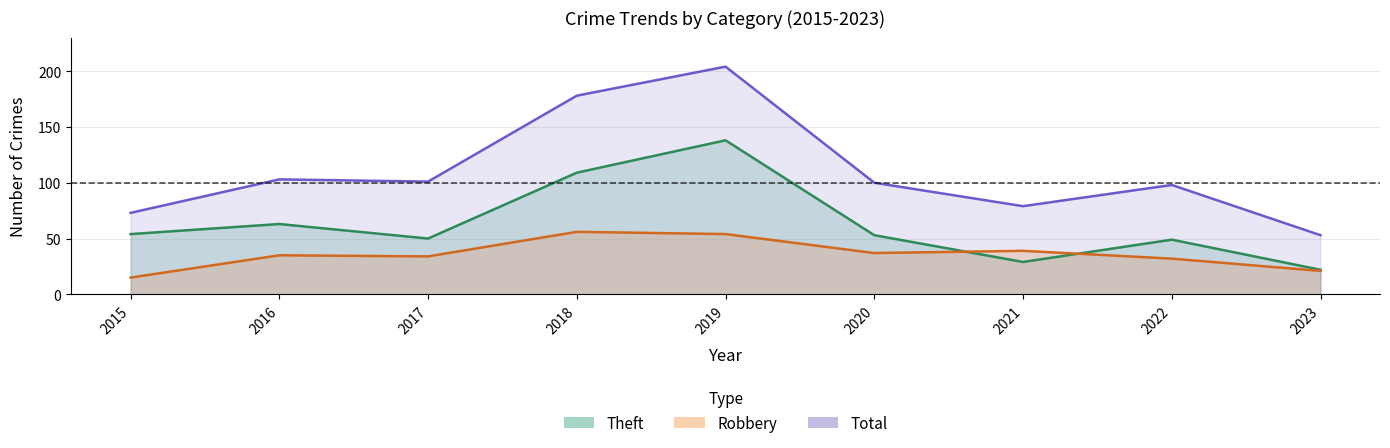

Is the value of Theft at 2017 greater than the value of Robbery at 2018?

No